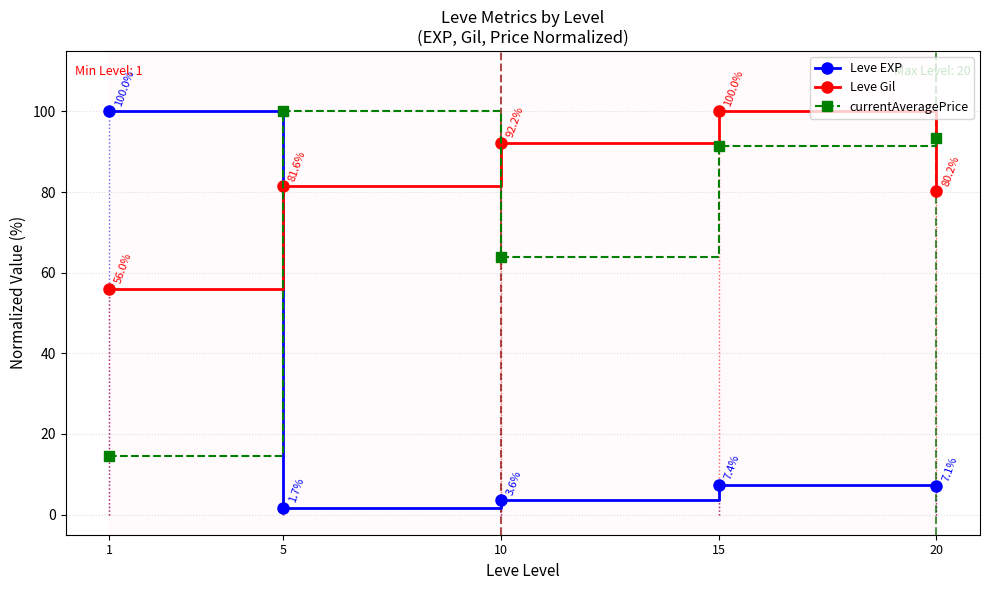

What is the sum of the Leve EXP values at 5 and 10?

5.3